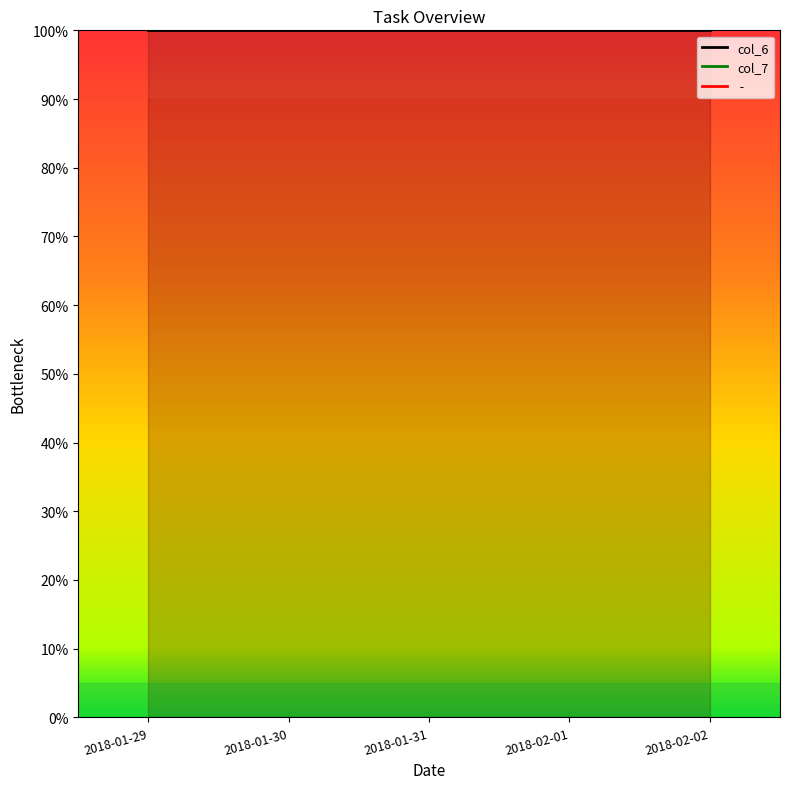

What are all the series names shown in the legend?

col_6, col_7,  - 